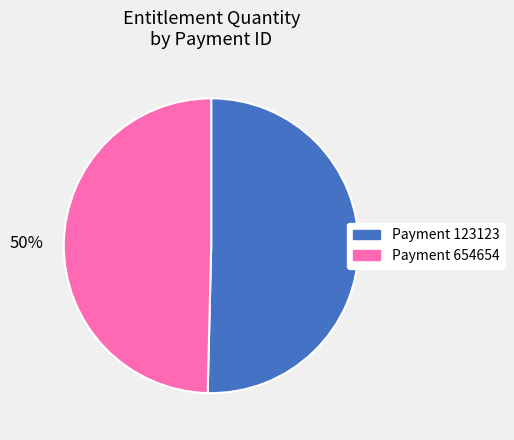

To the nearest percent, what is the average slice percentage?

50%